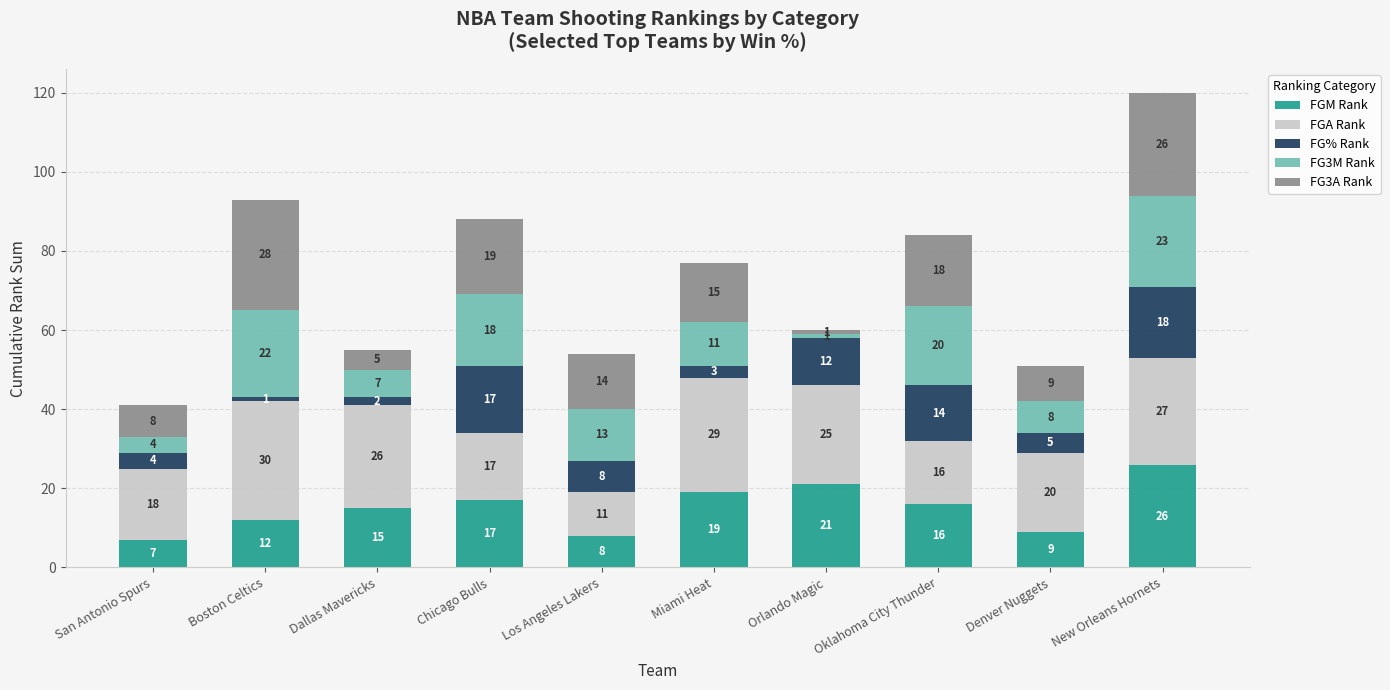

What is the difference between the FGM Rank values at Dallas Mavericks and Orlando Magic?

6